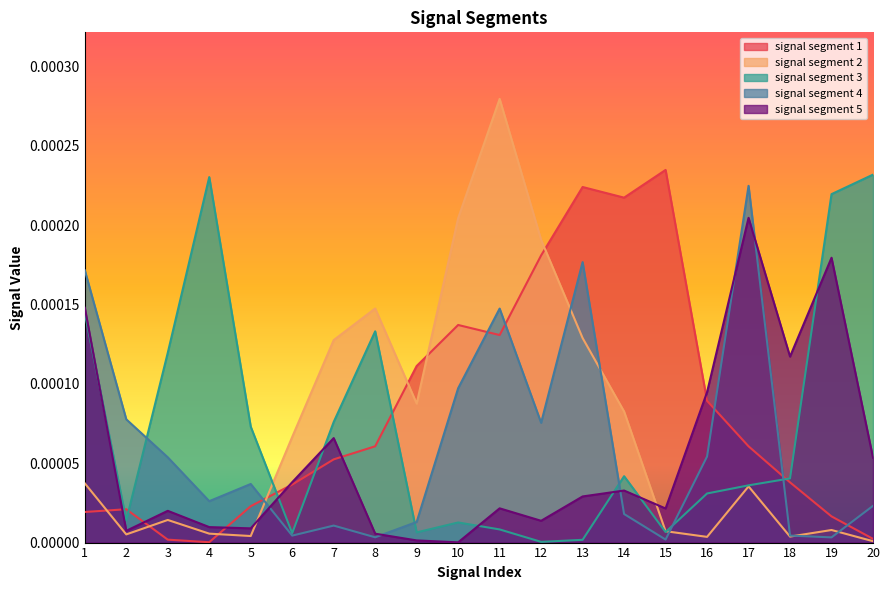

Where is the first local minimum for signal segment 4?

4